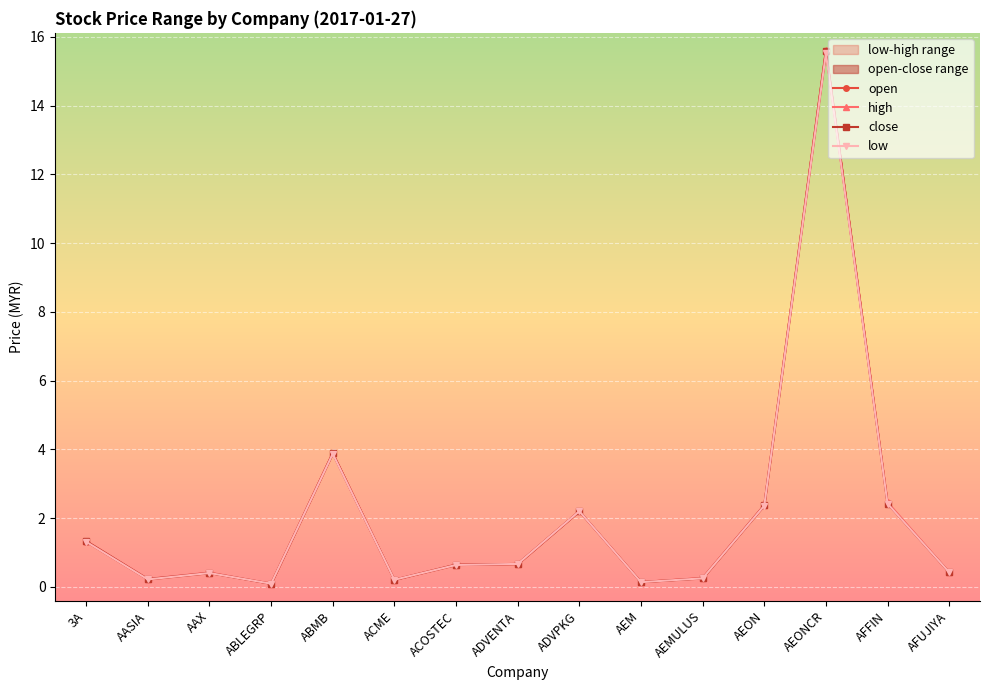

True or false: close has more than 1 points higher than both neighbors.

True